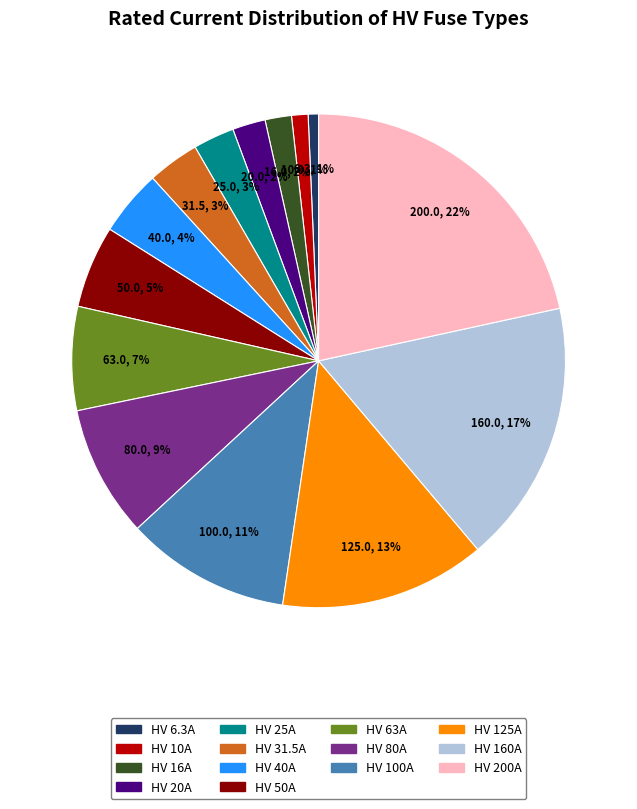

To the nearest percent, what is the combined percentage of HV 16A and HV 50A?

7%